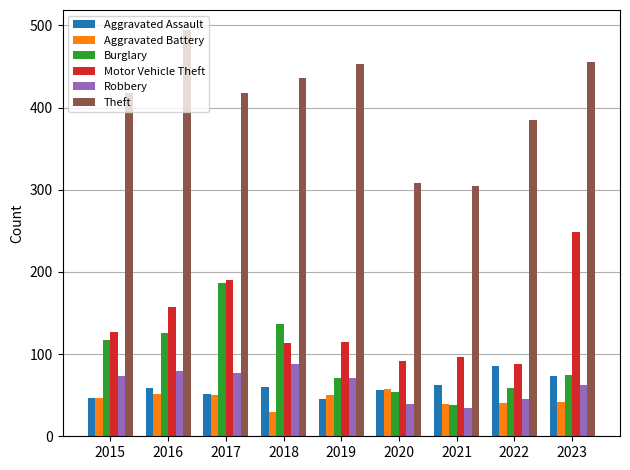

The value of Aggravated Assault at 2018 is 60. True or false?

True